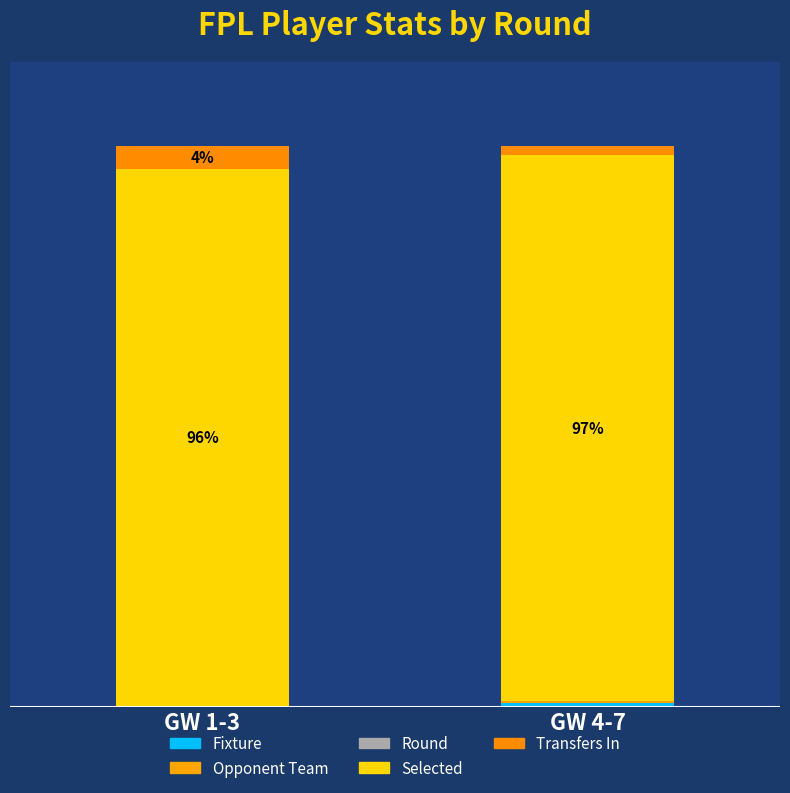

Are the bars grouped side by side (vs. stacked)?

No